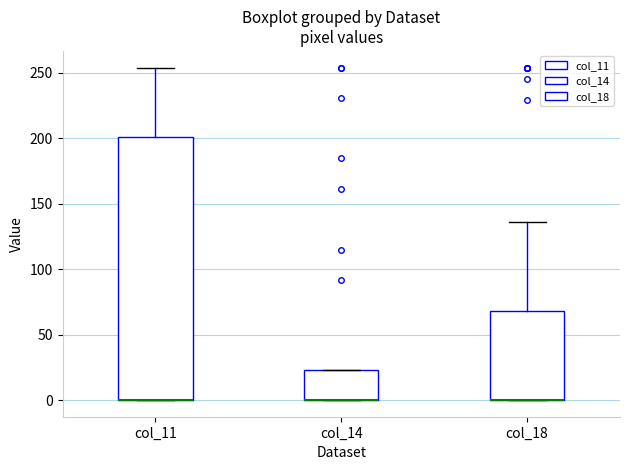

Where is the lower edge of the box for col_18 on the y-axis? The values are not printed on the chart, so give them approximately, as read against the axis.

0